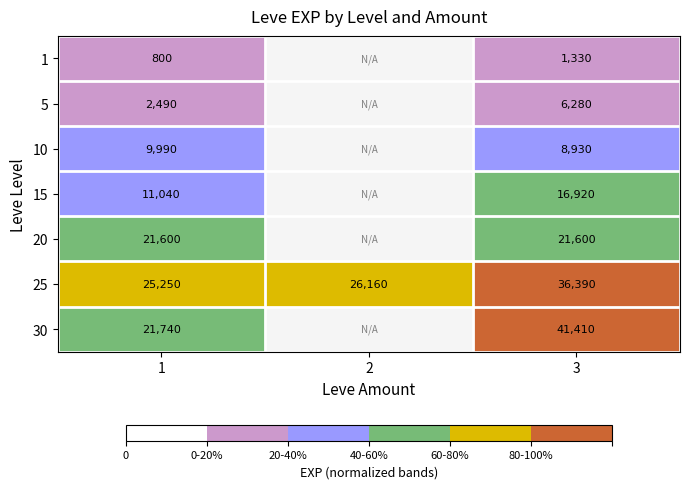

What is the sum of the 25 values at 1 and 3?

61640